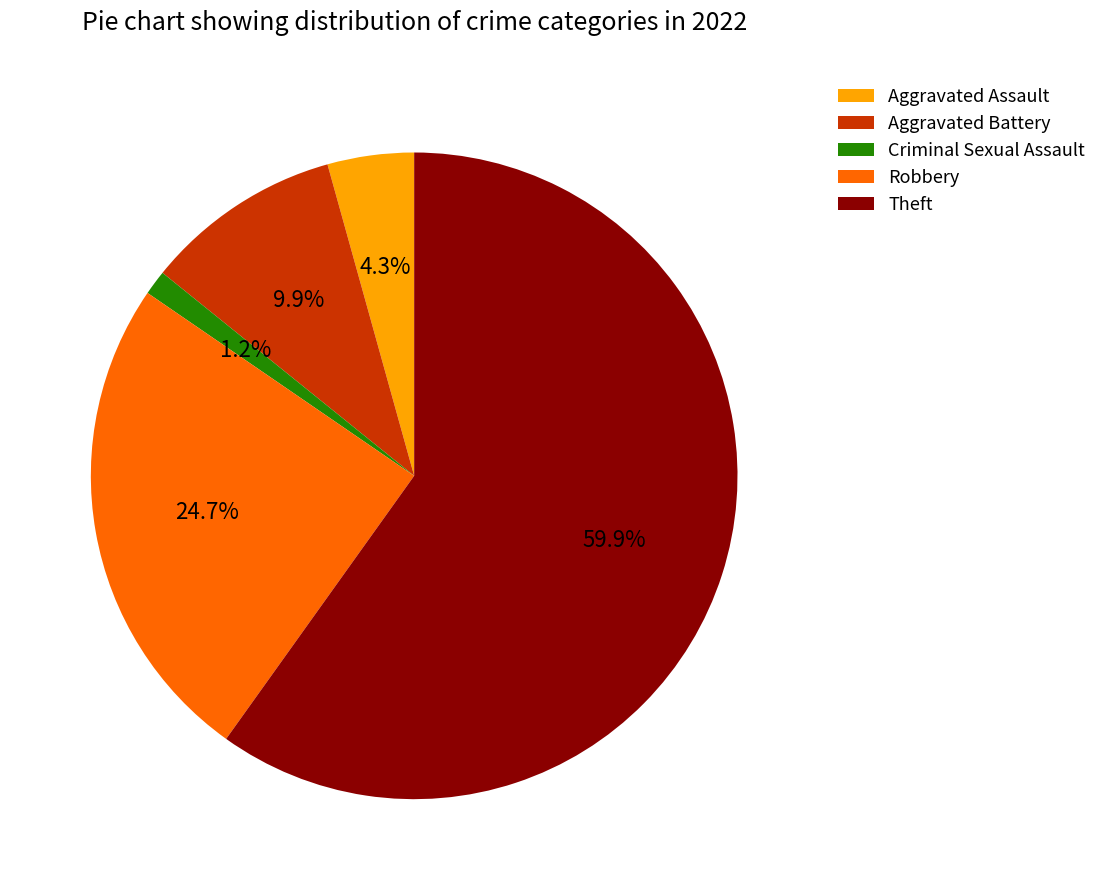

Is it true that Theft is 54% of the pie?

False